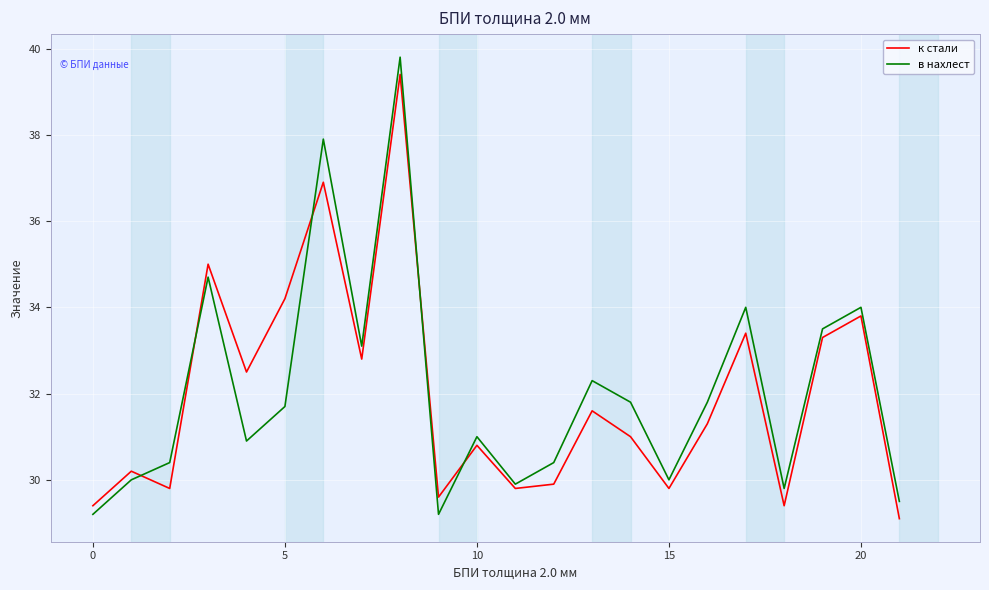

What is the maximum value shown in the chart?

39.8